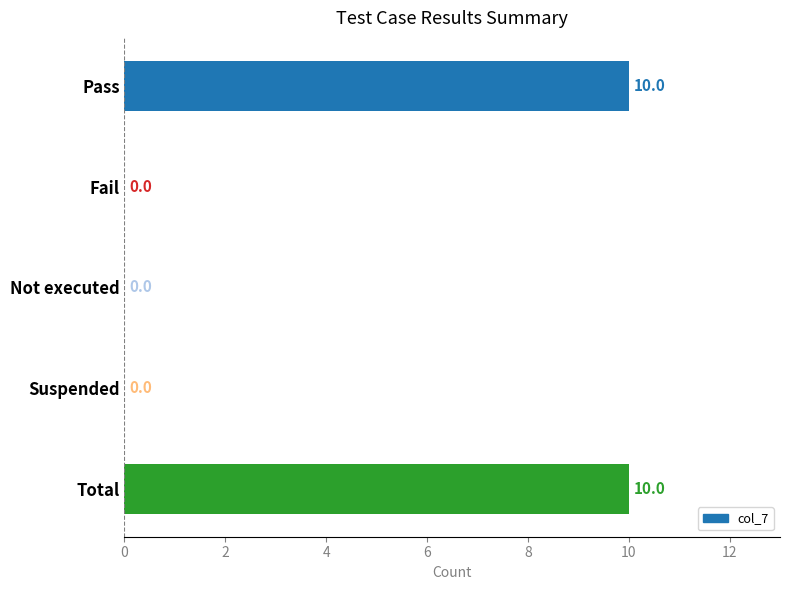

Which has a higher value, Total or Not executed?

Total